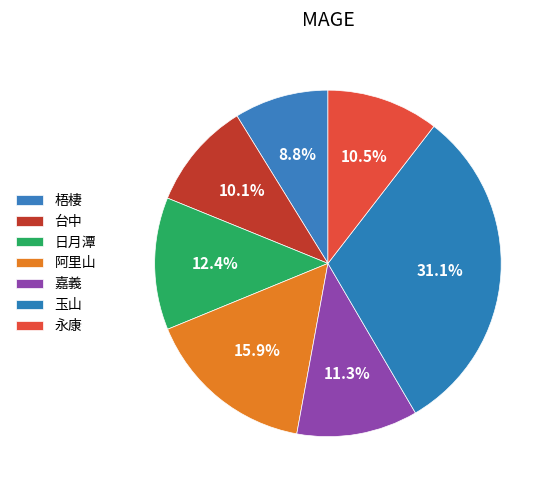

Approximately how many times larger is the value at 日月潭 compared to 嘉義?

1.1